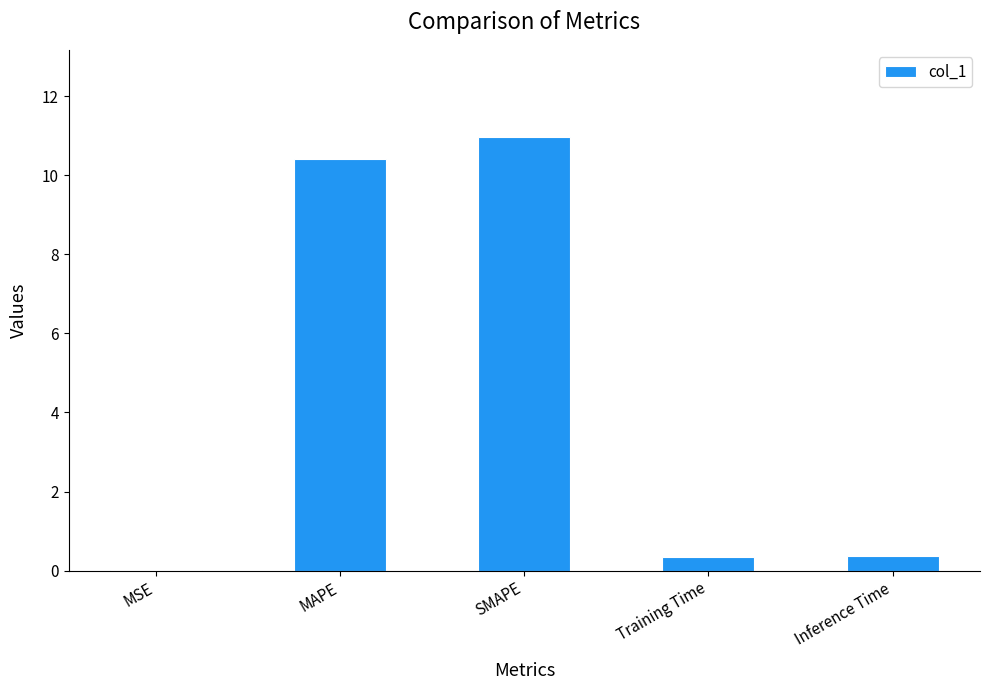

The value at SMAPE is 19.1. True or false?

False